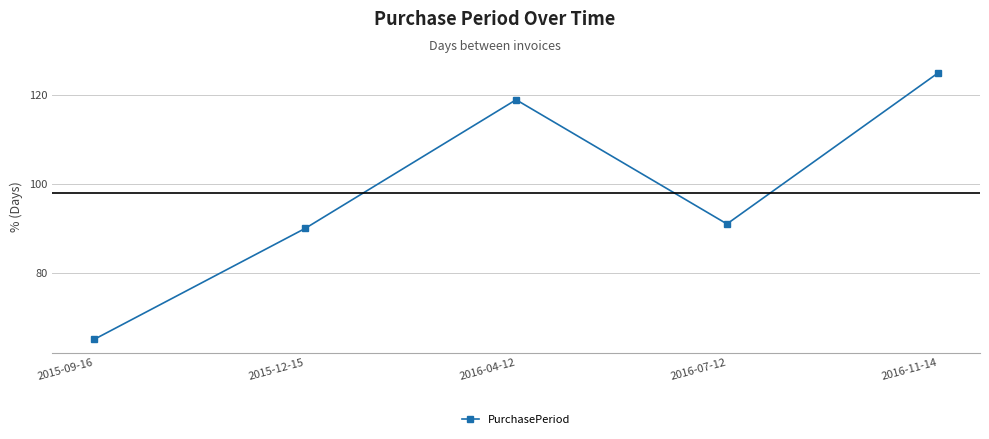

What is the sum of the values at 2016-11-14 and 2016-04-12?

244